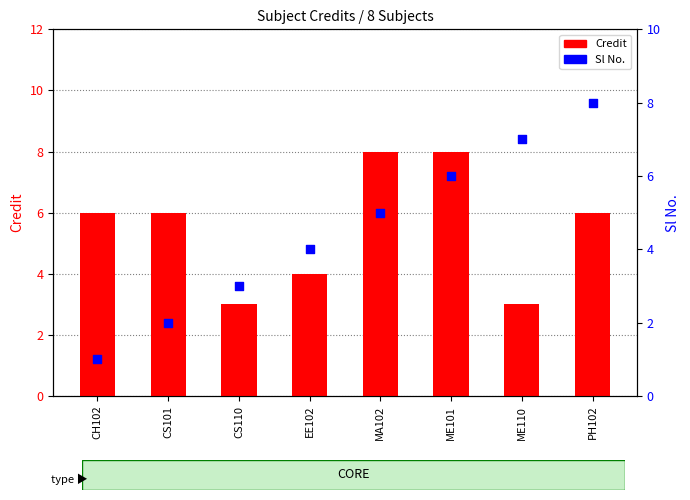

What is the total value across all series at EE102?

8